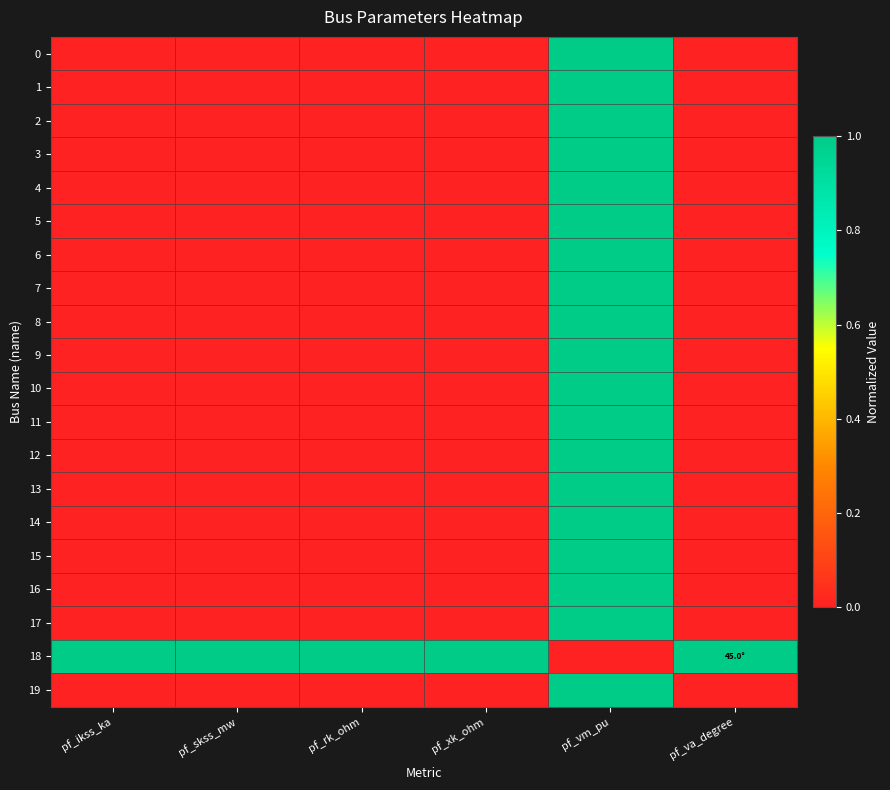

Reading left to right, transcribe all the data shown in this chart.

0: pf_ikss_ka=0.0	pf_skss_mw=0.0	pf_rk_ohm=0.0	pf_xk_ohm=0.0	pf_vm_pu=1.0	pf_va_degree=0.0
1: pf_ikss_ka=0.0	pf_skss_mw=0.0	pf_rk_ohm=0.0	pf_xk_ohm=0.0	pf_vm_pu=1.0	pf_va_degree=0.0
2: pf_ikss_ka=0.0	pf_skss_mw=0.0	pf_rk_ohm=0.0	pf_xk_ohm=0.0	pf_vm_pu=1.0	pf_va_degree=0.0
3: pf_ikss_ka=0.0	pf_skss_mw=0.0	pf_rk_ohm=0.0	pf_xk_ohm=0.0	pf_vm_pu=1.0	pf_va_degree=0.0
4: pf_ikss_ka=0.0	pf_skss_mw=0.0	pf_rk_ohm=0.0	pf_xk_ohm=0.0	pf_vm_pu=1.0	pf_va_degree=0.0
5: pf_ikss_ka=0.0	pf_skss_mw=0.0	pf_rk_ohm=0.0	pf_xk_ohm=0.0	pf_vm_pu=1.0	pf_va_degree=0.0
6: pf_ikss_ka=0.0	pf_skss_mw=0.0	pf_rk_ohm=0.0	pf_xk_ohm=0.0	pf_vm_pu=1.0	pf_va_degree=0.0
7: pf_ikss_ka=0.0	pf_skss_mw=0.0	pf_rk_ohm=0.0	pf_xk_ohm=0.0	pf_vm_pu=1.0	pf_va_degree=0.0
8: pf_ikss_ka=0.0	pf_skss_mw=0.0	pf_rk_ohm=0.0	pf_xk_ohm=0.0	pf_vm_pu=1.0	pf_va_degree=0.0
9: pf_ikss_ka=0.0	pf_skss_mw=0.0	pf_rk_ohm=0.0	pf_xk_ohm=0.0	pf_vm_pu=1.0	pf_va_degree=0.0
10: pf_ikss_ka=0.0	pf_skss_mw=0.0	pf_rk_ohm=0.0	pf_xk_ohm=0.0	pf_vm_pu=1.0	pf_va_degree=0.0
11: pf_ikss_ka=0.0	pf_skss_mw=0.0	pf_rk_ohm=0.0	pf_xk_ohm=0.0	pf_vm_pu=1.0	pf_va_degree=0.0
12: pf_ikss_ka=0.0	pf_skss_mw=0.0	pf_rk_ohm=0.0	pf_xk_ohm=0.0	pf_vm_pu=1.0	pf_va_degree=0.0
13: pf_ikss_ka=0.0	pf_skss_mw=0.0	pf_rk_ohm=0.0	pf_xk_ohm=0.0	pf_vm_pu=1.0	pf_va_degree=0.0
14: pf_ikss_ka=0.0	pf_skss_mw=0.0	pf_rk_ohm=0.0	pf_xk_ohm=0.0	pf_vm_pu=1.0	pf_va_degree=0.0
15: pf_ikss_ka=0.0	pf_skss_mw=0.0	pf_rk_ohm=0.0	pf_xk_ohm=0.0	pf_vm_pu=1.0	pf_va_degree=0.0
16: pf_ikss_ka=0.0	pf_skss_mw=0.0	pf_rk_ohm=0.0	pf_xk_ohm=0.0	pf_vm_pu=1.0	pf_va_degree=0.0
17: pf_ikss_ka=0.0	pf_skss_mw=0.0	pf_rk_ohm=0.0	pf_xk_ohm=0.0	pf_vm_pu=1.0	pf_va_degree=0.0
18: pf_ikss_ka=1.0	pf_skss_mw=1.0	pf_rk_ohm=1.0	pf_xk_ohm=1.0	pf_vm_pu=0.0	pf_va_degree=1.0
19: pf_ikss_ka=0.0	pf_skss_mw=0.0	pf_rk_ohm=0.0	pf_xk_ohm=0.0	pf_vm_pu=1.0	pf_va_degree=0.0